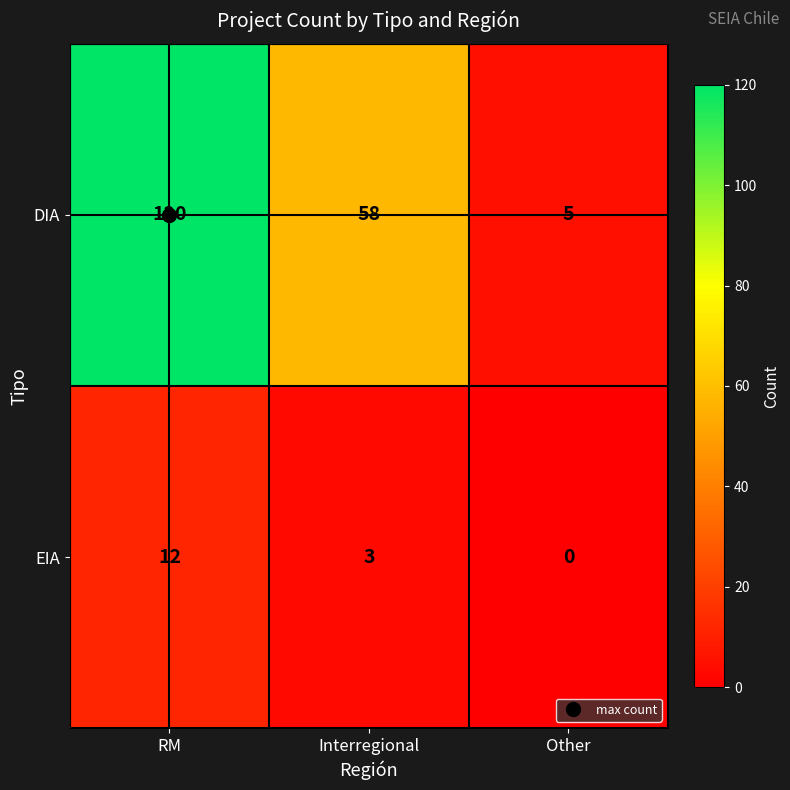

What is the spread (max minus min) of values at Other?

5